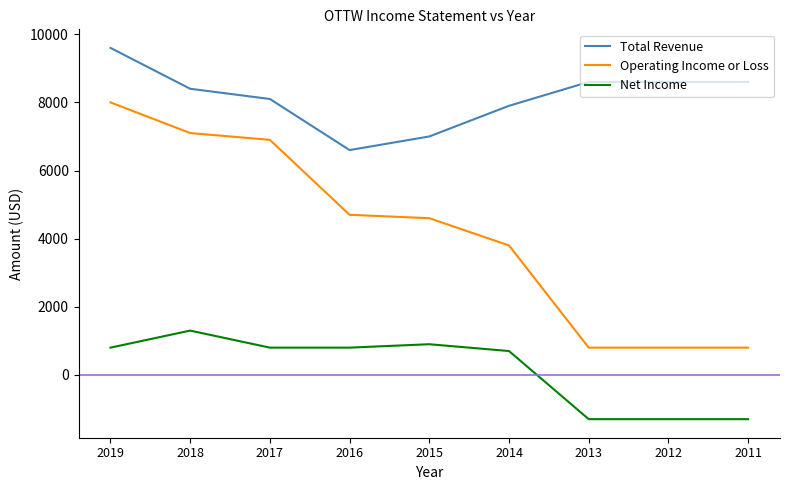

Is it true that Operating Income or Loss equals 800 at 2013?

True